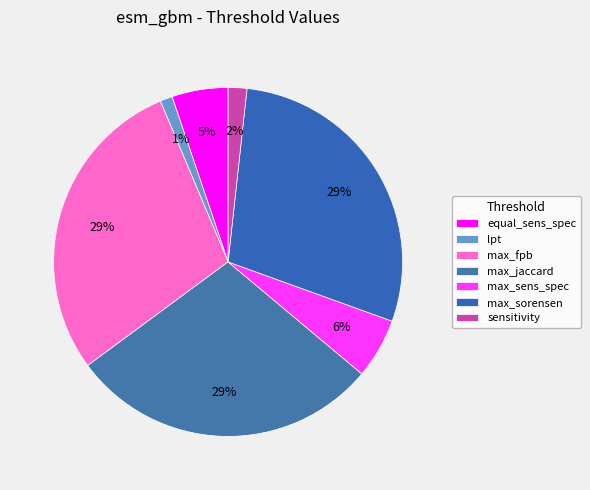

Is max_sens_spec the majority of the pie?

No